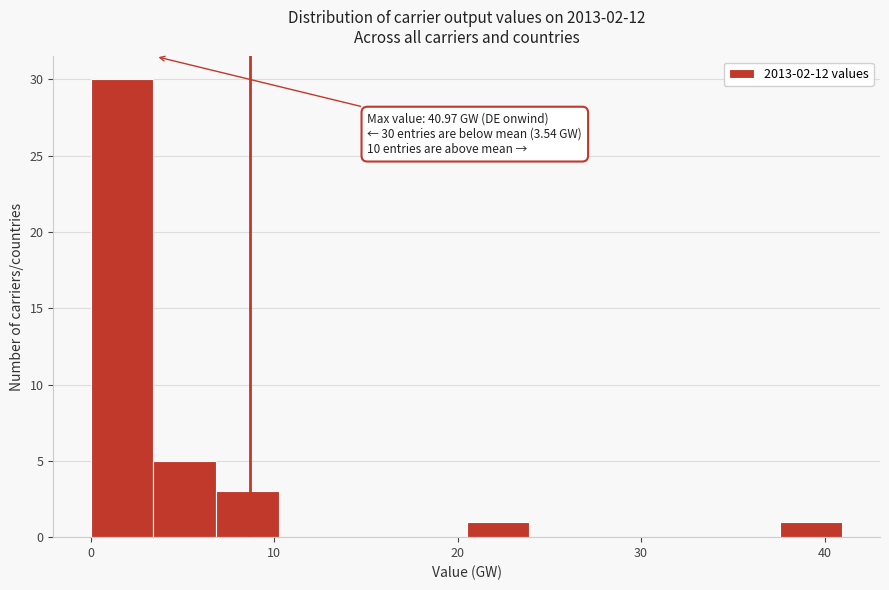

Read against the x-axis, roughly where is the centre of the tallest bar?

2